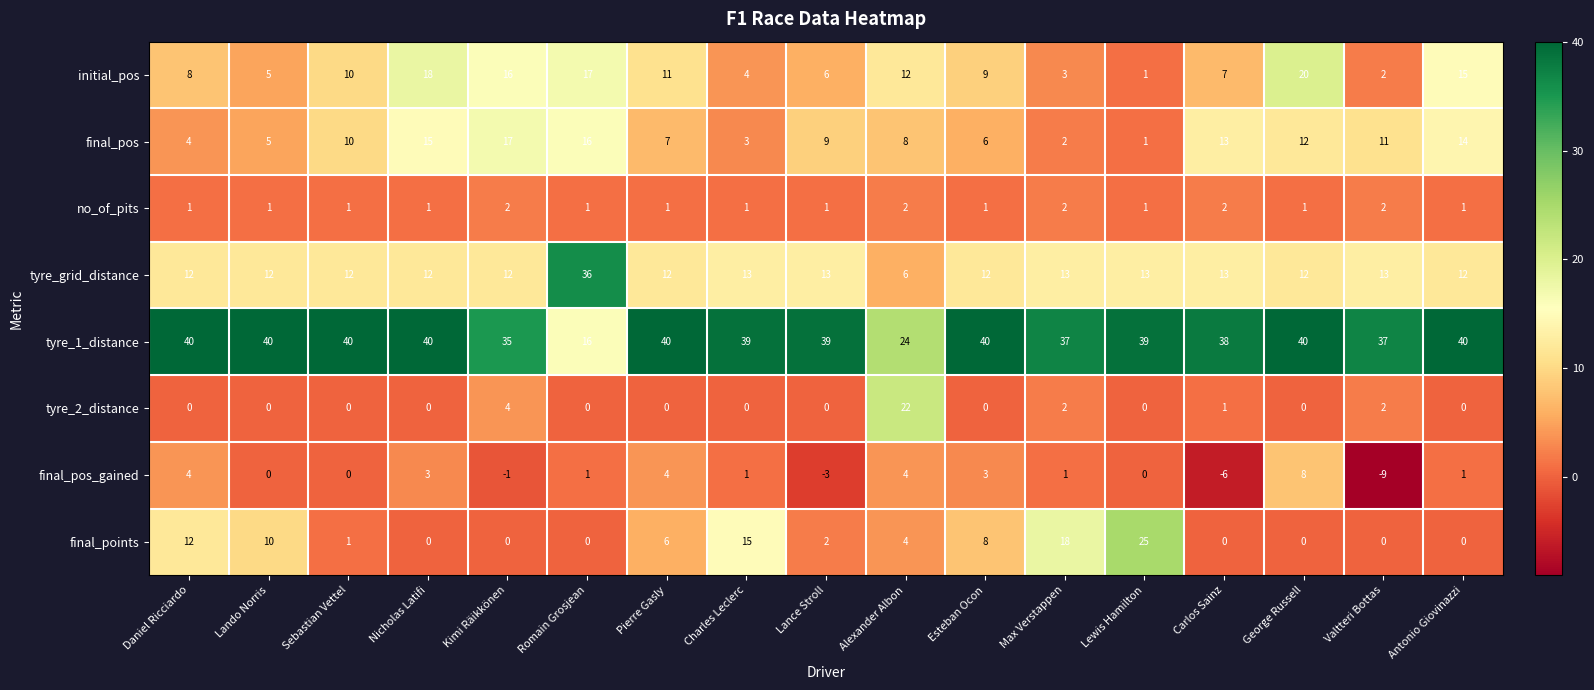

What is the greatest value displayed?

40